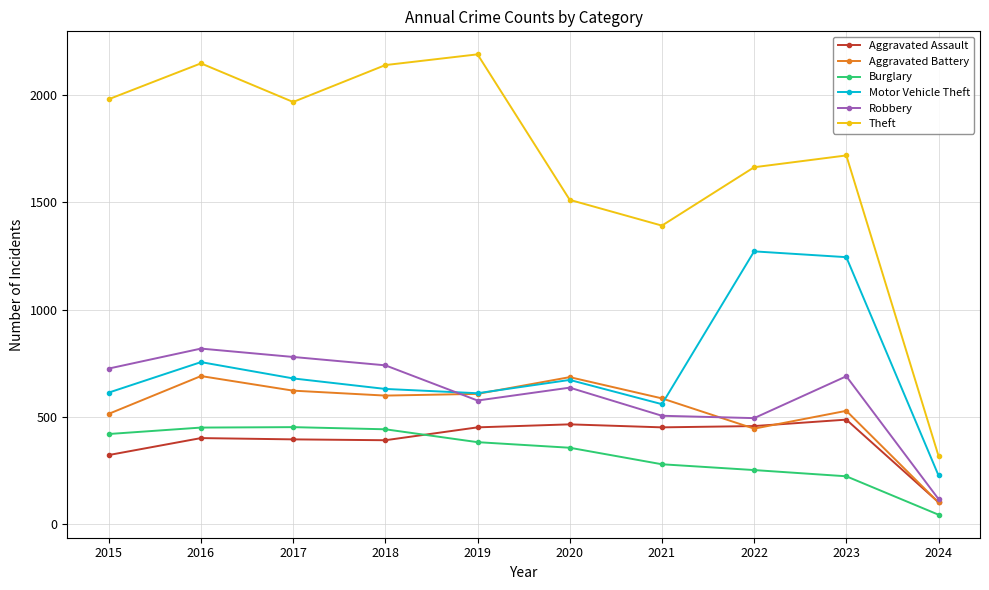

True or false: Burglary has a value of 333 at 2023.

False